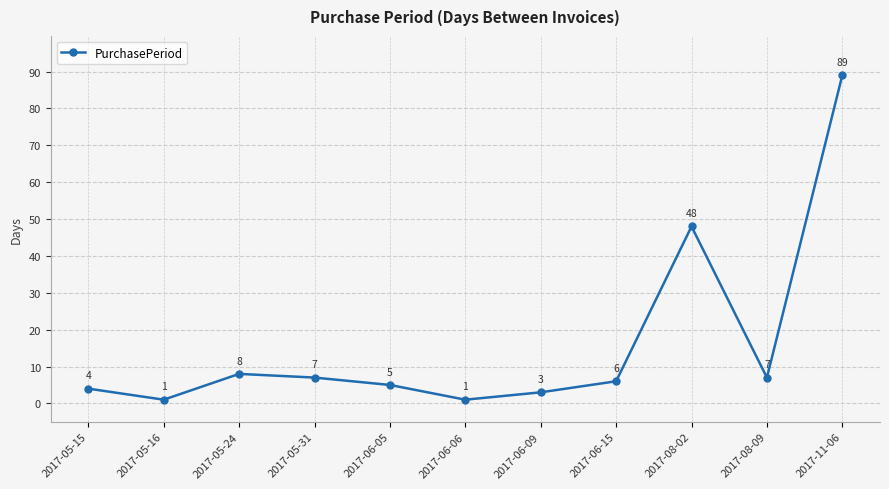

At which label is the value closest to 45?

2017-08-02